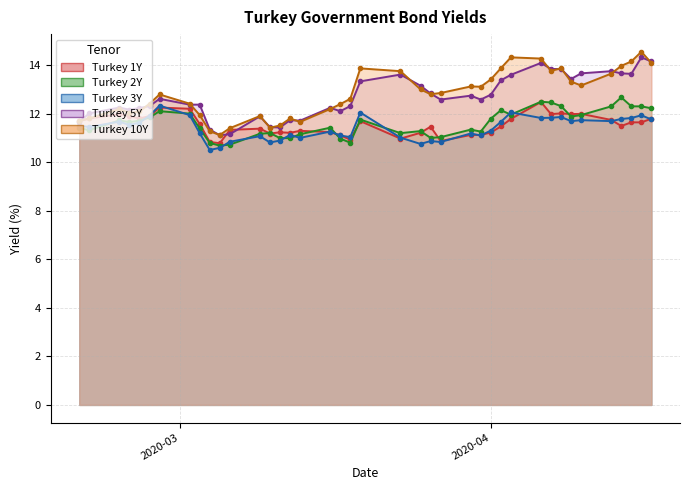

True or false: Turkey 1Y and Turkey 2Y intersect in this chart.

True